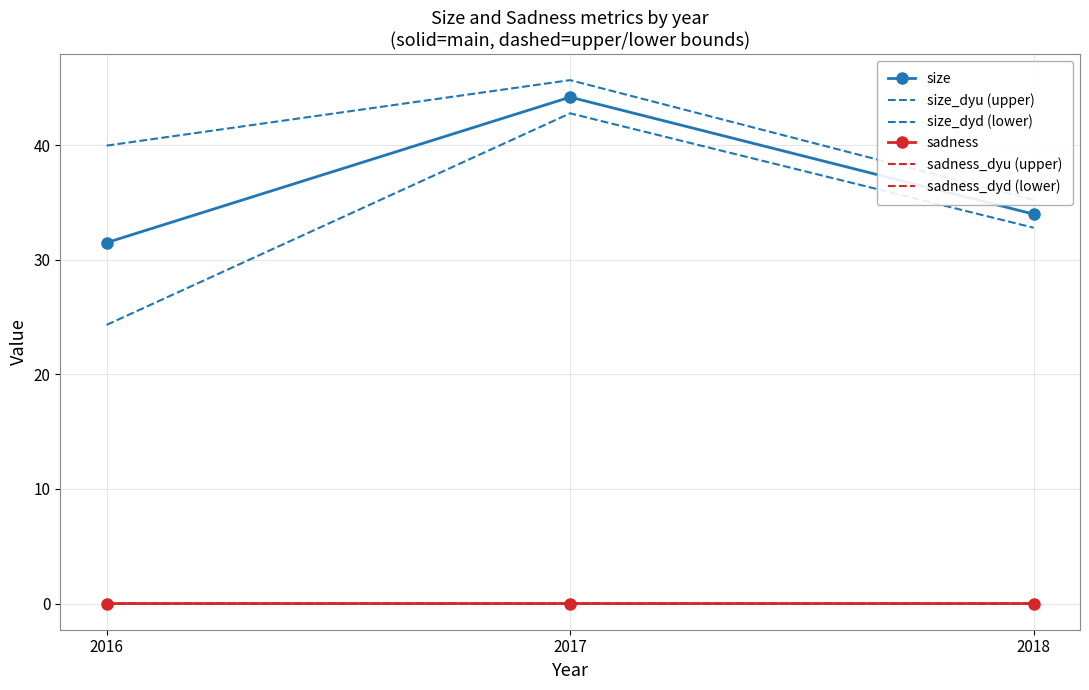

Reading left to right, transcribe all the data shown in this chart.

size: 31.5	44.2	34.0
size_dyu (upper): 40.0	45.7	35.2
size_dyd (lower): 24.3	42.8	32.8
sadness: 0.0	0.0	0.0
sadness_dyu (upper): 0.0	0.0	0.0
sadness_dyd (lower): 0.0	0.0	0.0